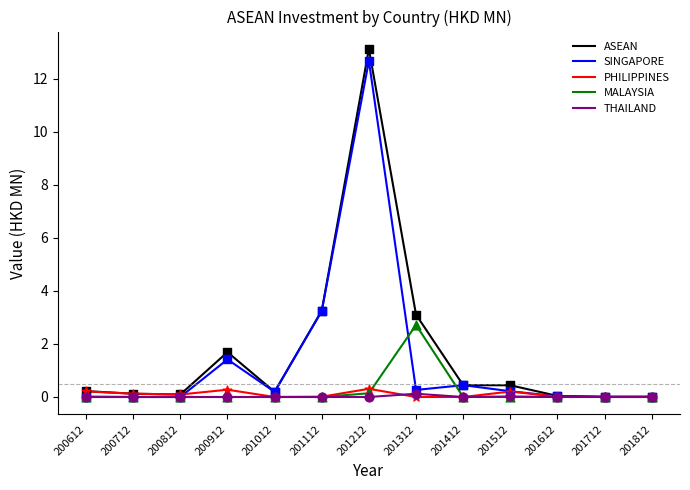

Which series changed the most between 201112 and 201212?

ASEAN